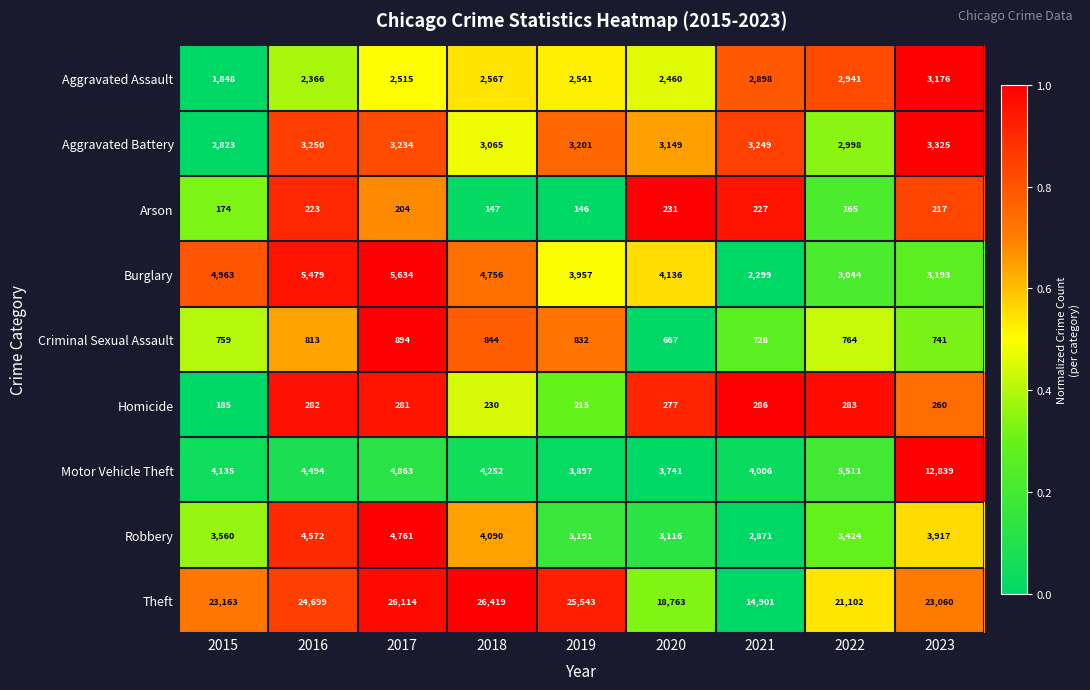

Which series has the largest total across all categories?

Theft